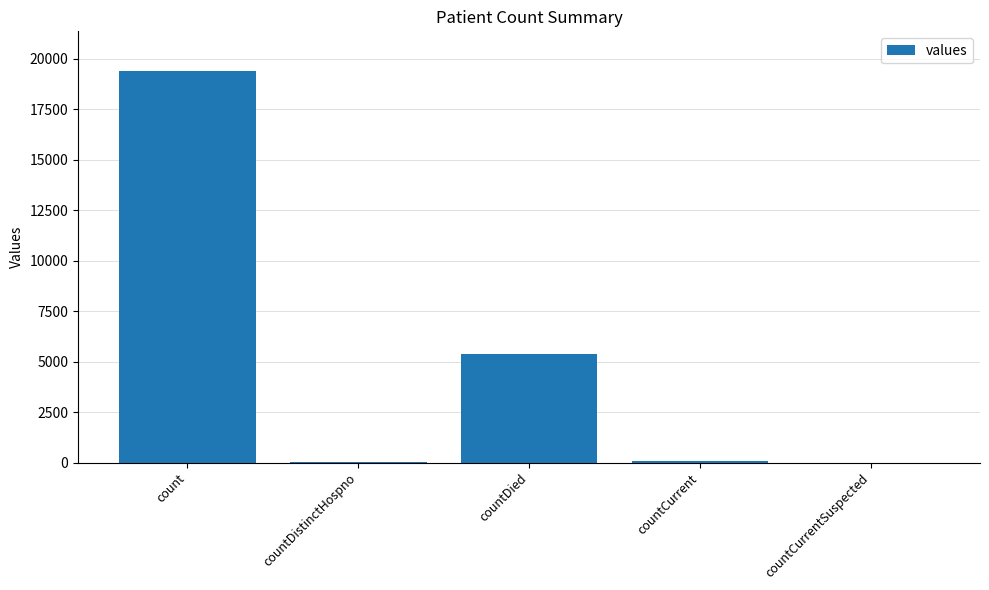

Which has a higher value, count or countCurrentSuspected?

count